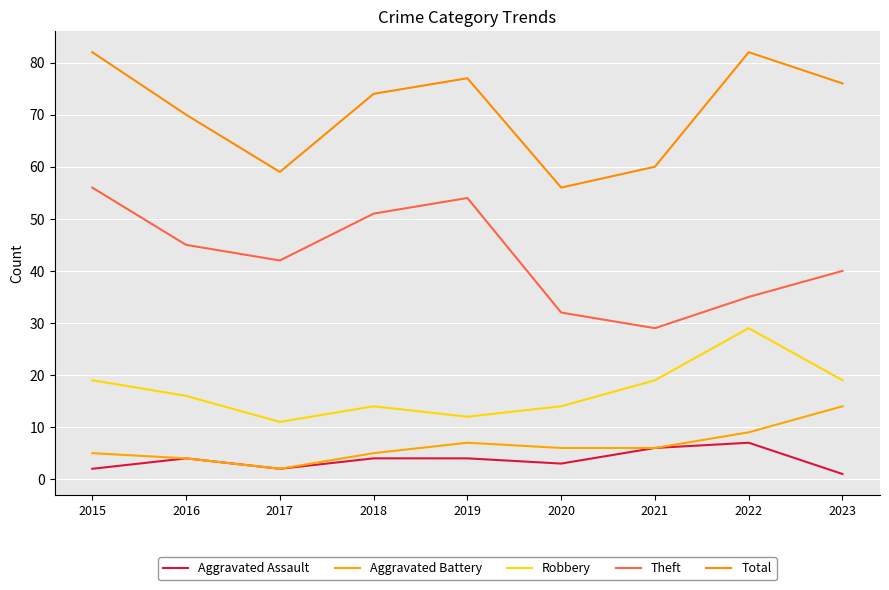

Is it true that Robbery equals 19 at 2023?

True